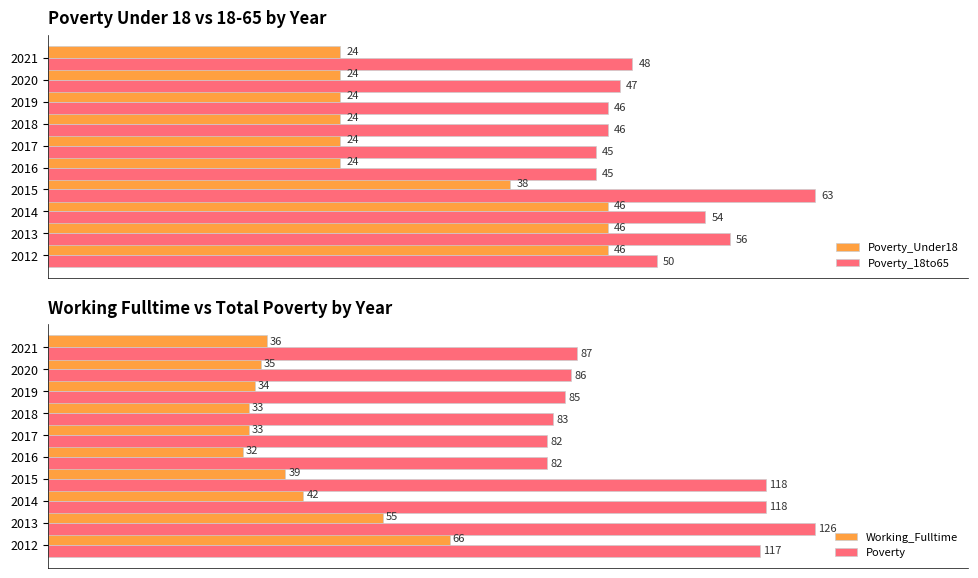

Count the number of categories in the chart.

10